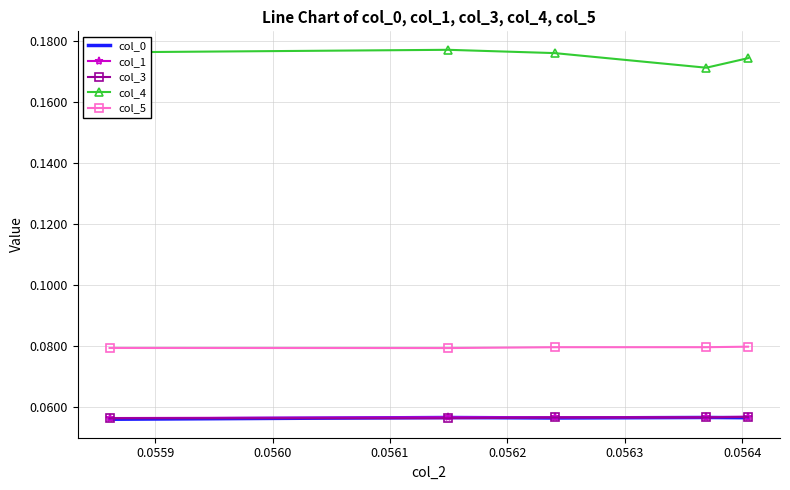

Which series has the largest total across all categories?

col_4